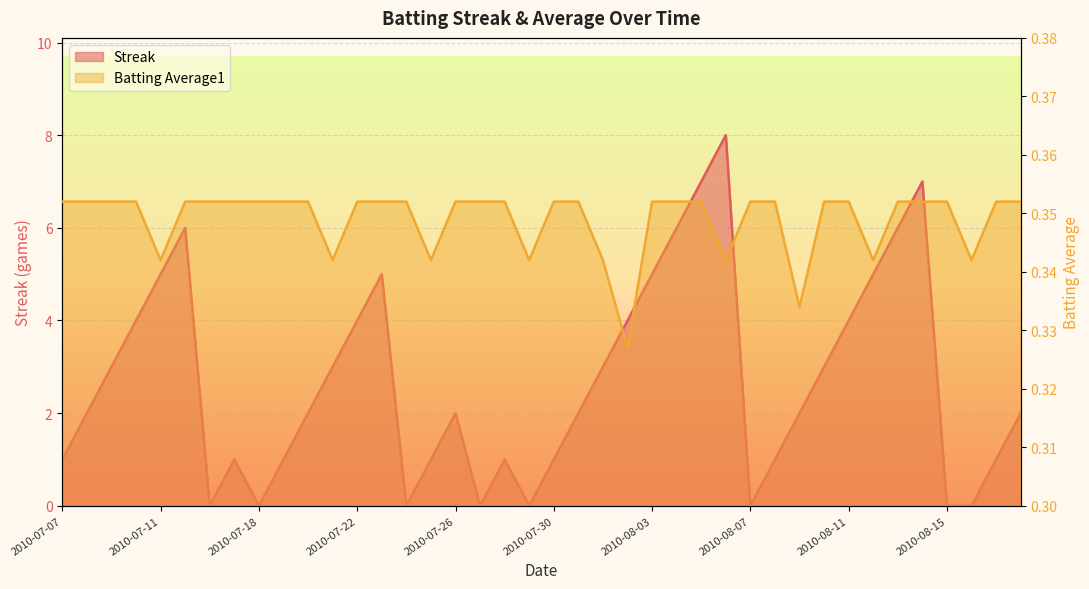

Is it true that Streak equals 1.0 at 2010-07-25?

True